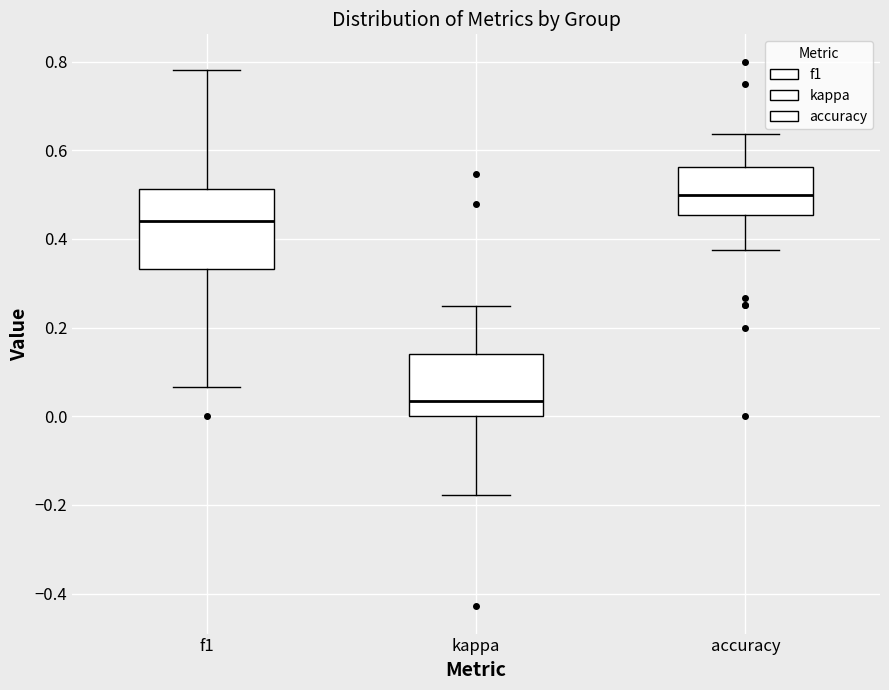

Which box's median line is the highest?

accuracy